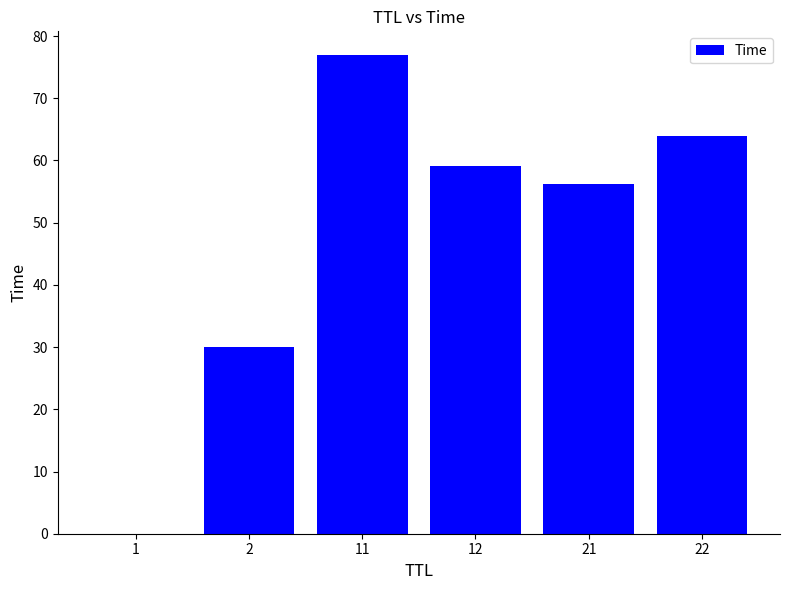

Where is the data nearest to the value 38?

2